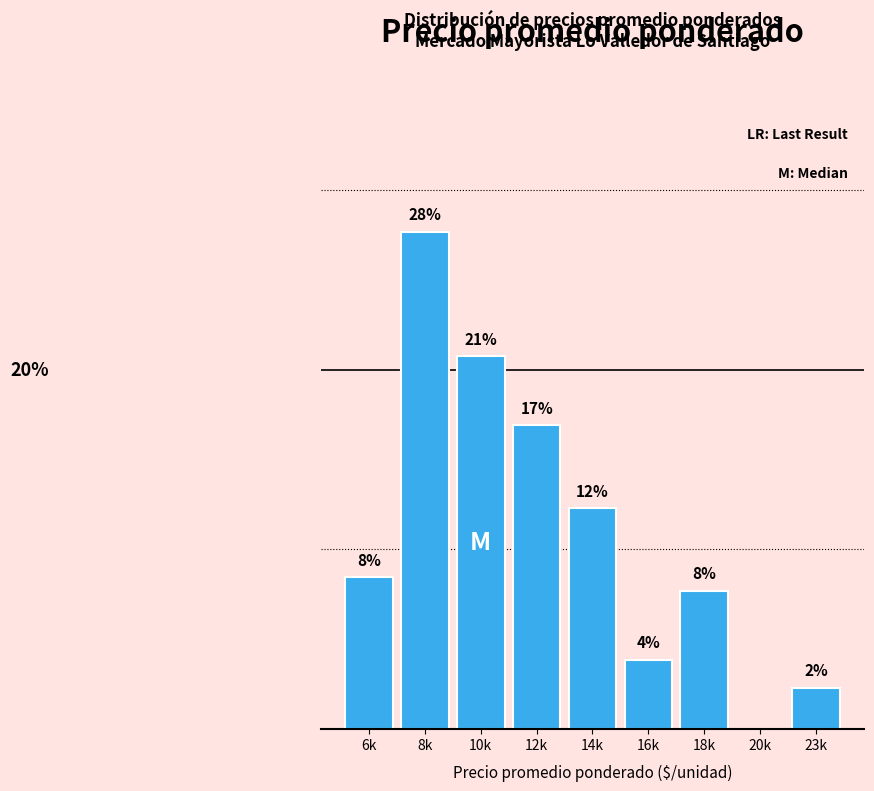

Are the bars horizontal?

No